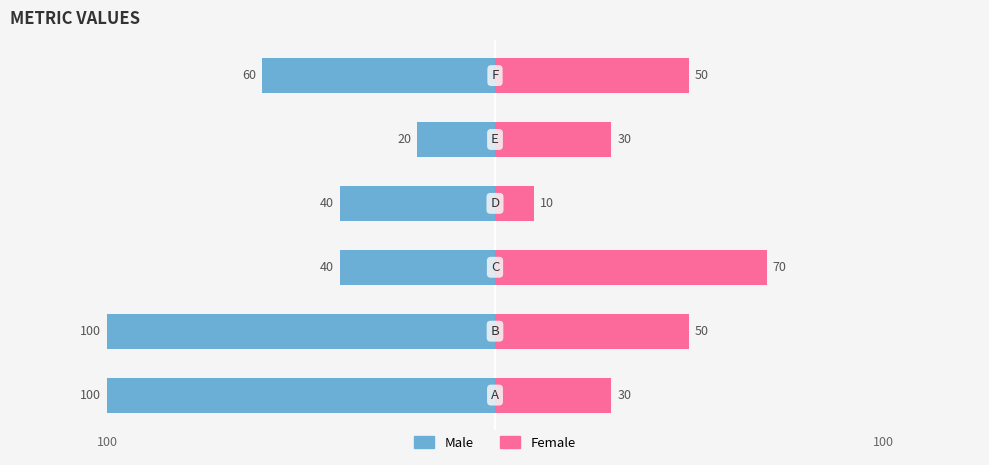

What is the label of the 1st bar from the left?

100